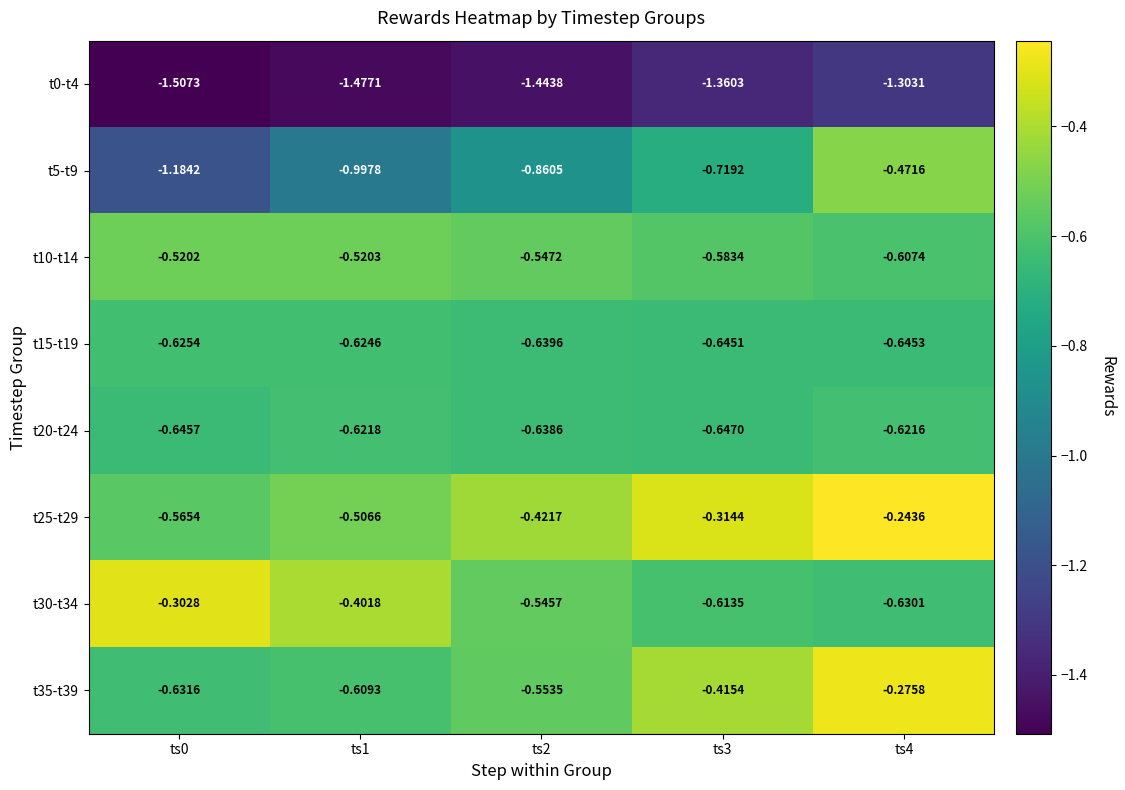

Reading right to left, what are all the values shown in this chart?

t0-t4: ts4=-1.3	ts3=-1.4	ts2=-1.4	ts1=-1.5	ts0=-1.5
t5-t9: ts4=-0.5	ts3=-0.7	ts2=-0.9	ts1=-1.0	ts0=-1.2
t10-t14: ts4=-0.6	ts3=-0.6	ts2=-0.5	ts1=-0.5	ts0=-0.5
t15-t19: ts4=-0.6	ts3=-0.6	ts2=-0.6	ts1=-0.6	ts0=-0.6
t20-t24: ts4=-0.6	ts3=-0.6	ts2=-0.6	ts1=-0.6	ts0=-0.6
t25-t29: ts4=-0.2	ts3=-0.3	ts2=-0.4	ts1=-0.5	ts0=-0.6
t30-t34: ts4=-0.6	ts3=-0.6	ts2=-0.5	ts1=-0.4	ts0=-0.3
t35-t39: ts4=-0.3	ts3=-0.4	ts2=-0.6	ts1=-0.6	ts0=-0.6